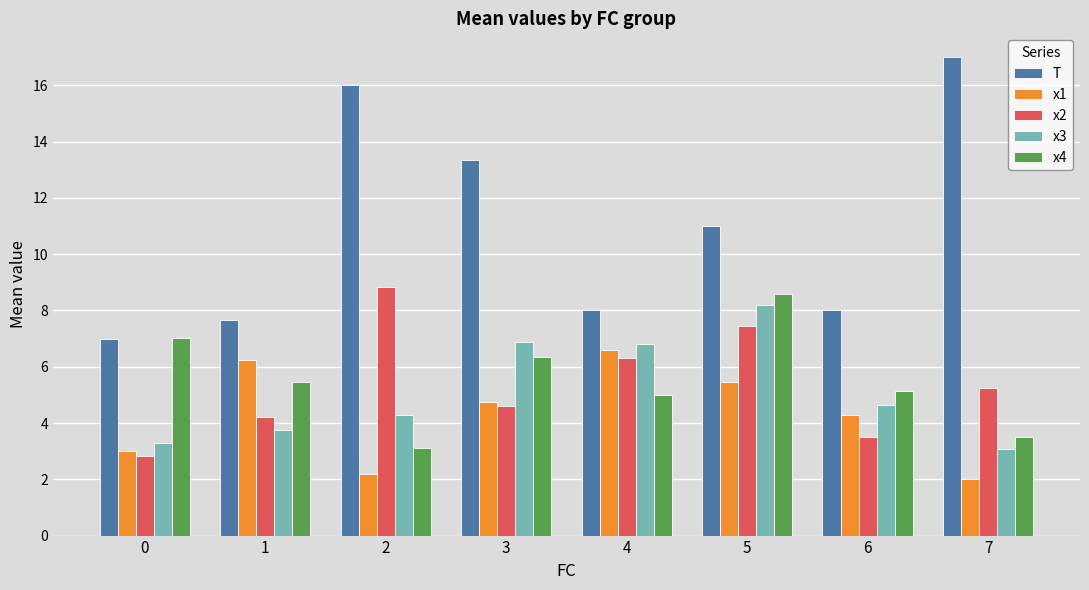

How many values in the x2 series are below 5?

4